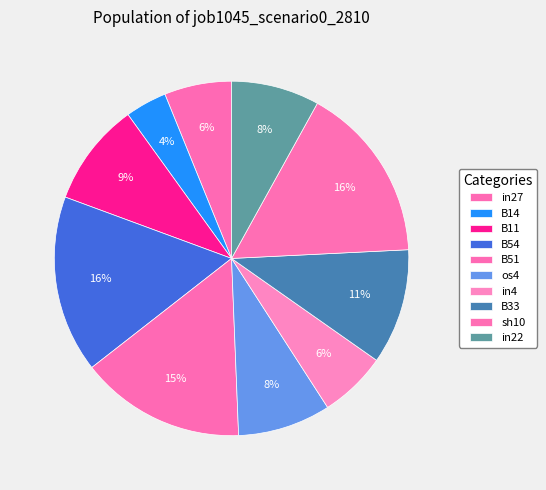

Does B14 account for over 50% of the chart?

No